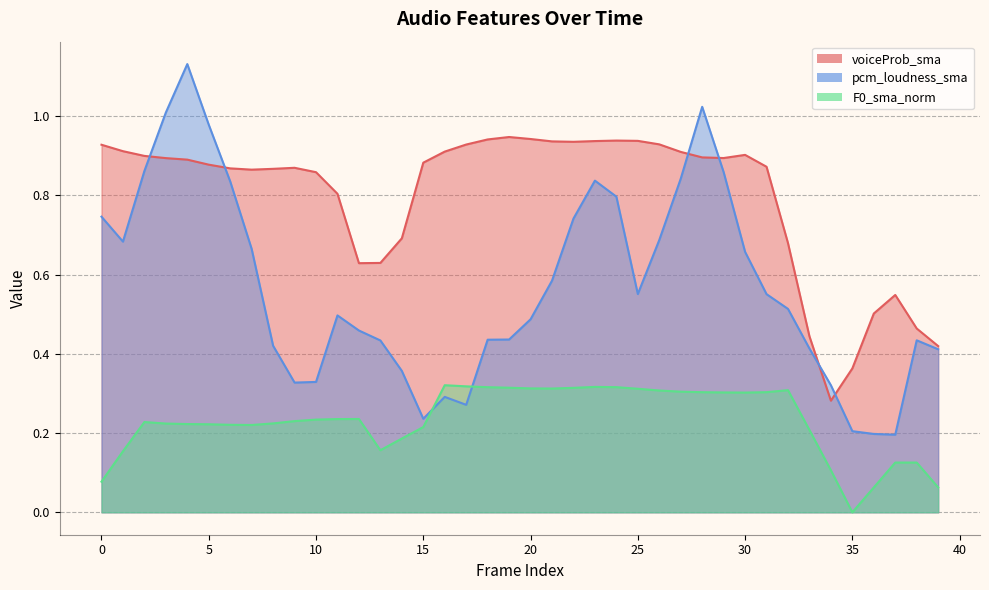

How many lines are shown in the chart?

3